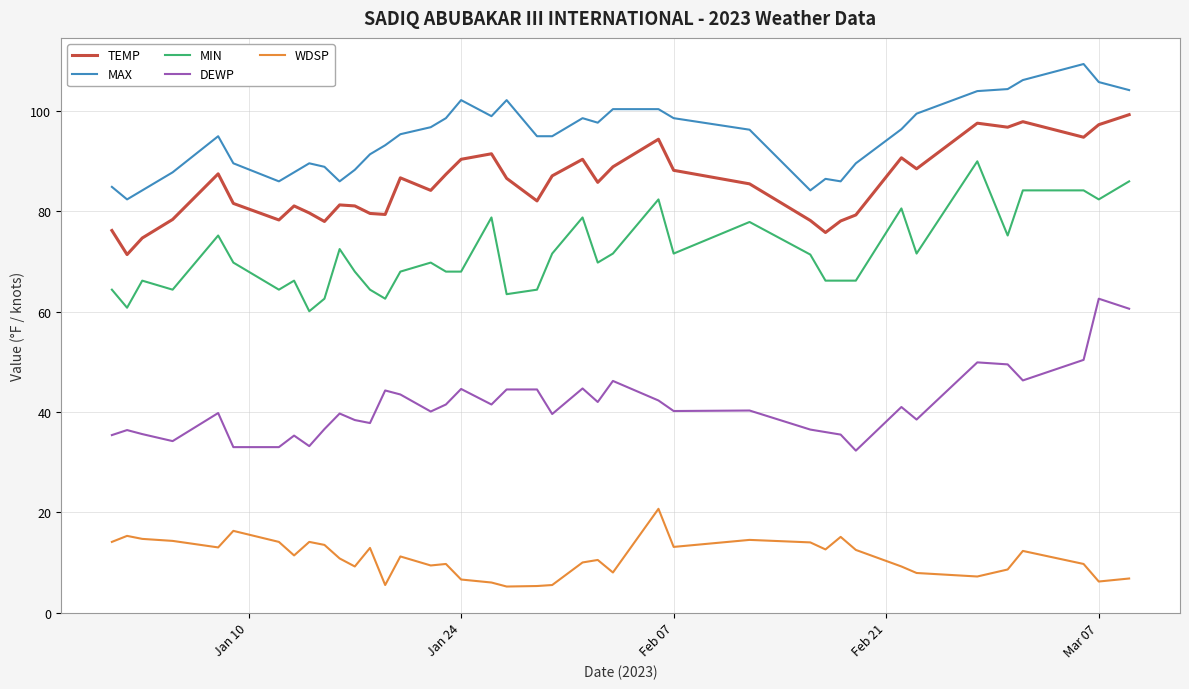

What is the maximum value shown in the chart?

109.4